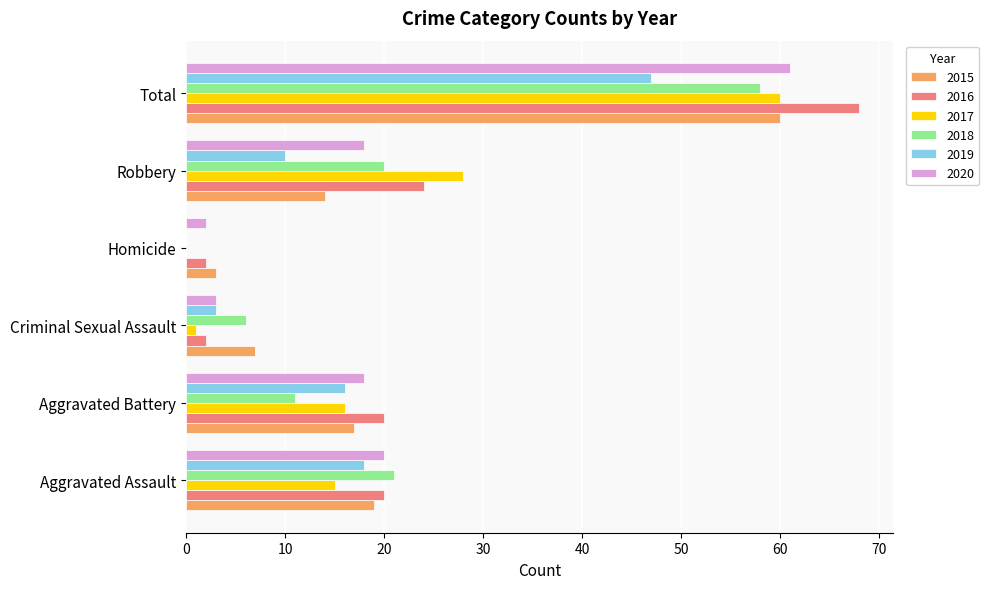

What is the sum of the 2018 values at Aggravated Assault and Robbery?

41